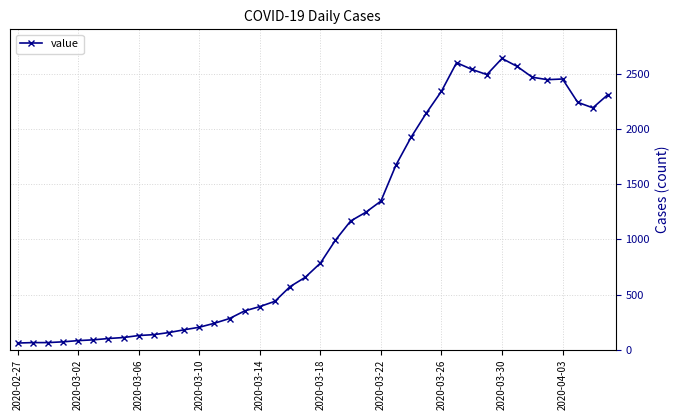

How many categories are shown in the chart?

40